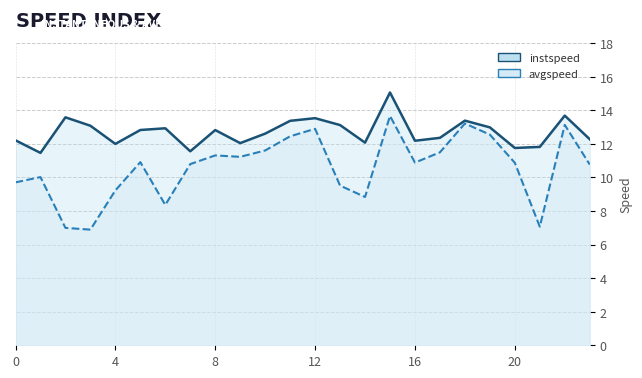

True or false: avgspeed has a value of 16.4 at 0.

False